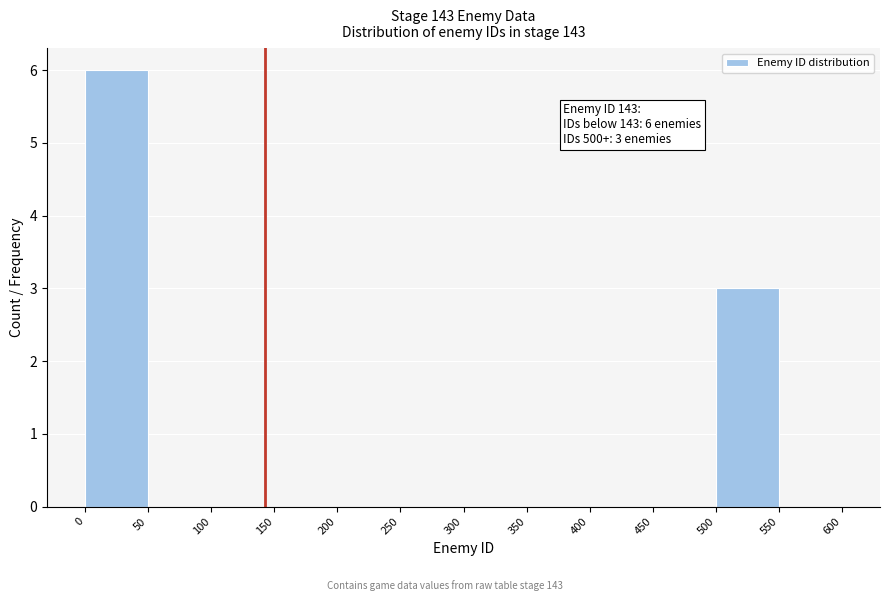

Over which range of the x-axis is the bar tallest?

0 to 50